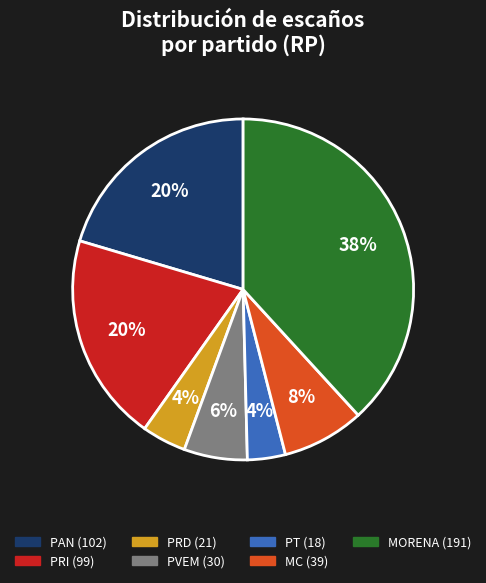

Which category has the biggest portion of the pie?

MORENA